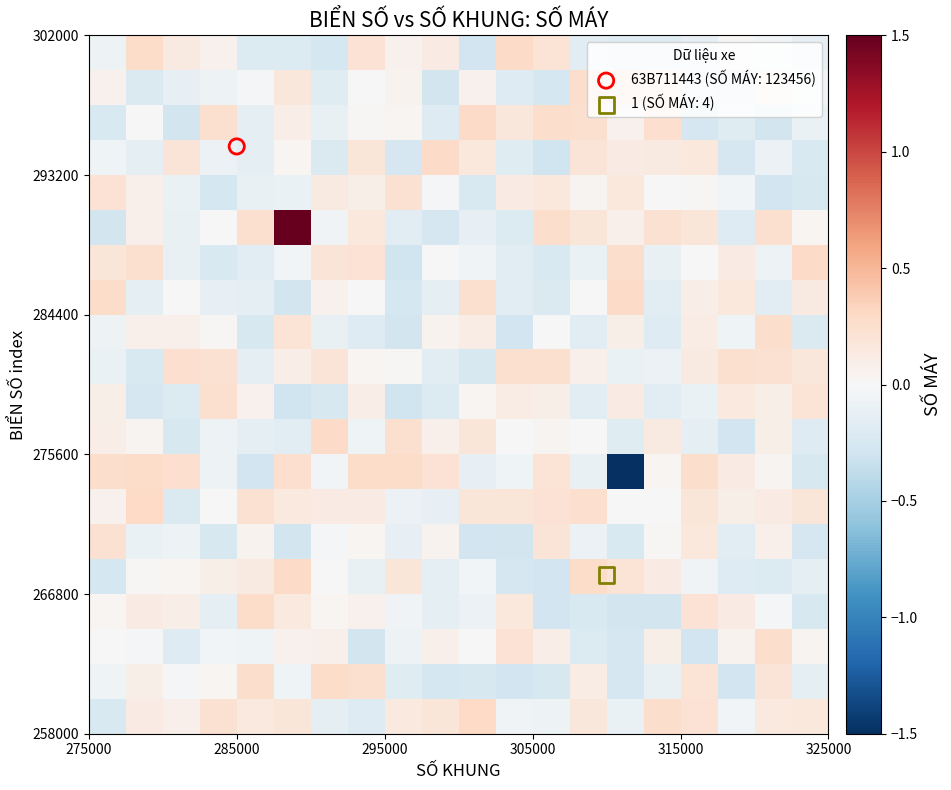

Count the number of data series in this chart.

20